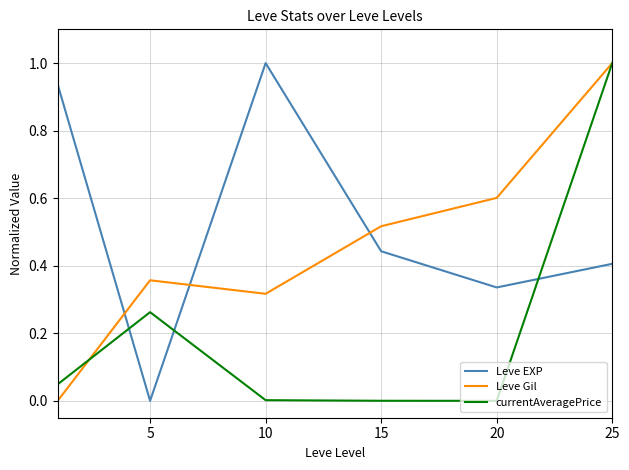

What is the highest value of the currentAveragePrice series?

1.0